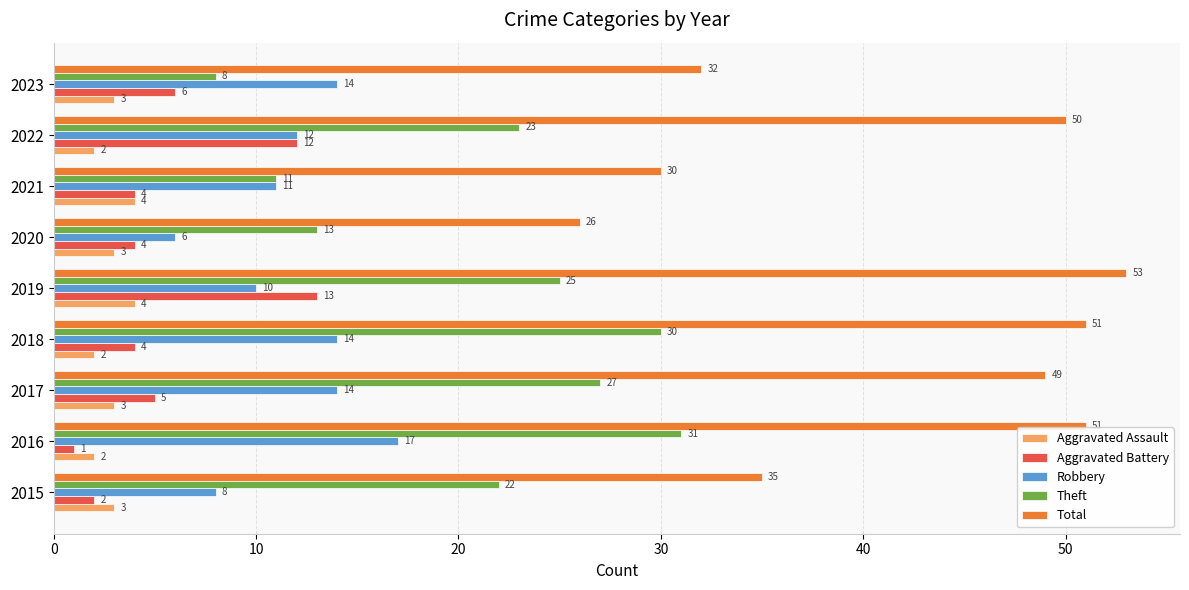

How many distinct data groups are displayed?

5